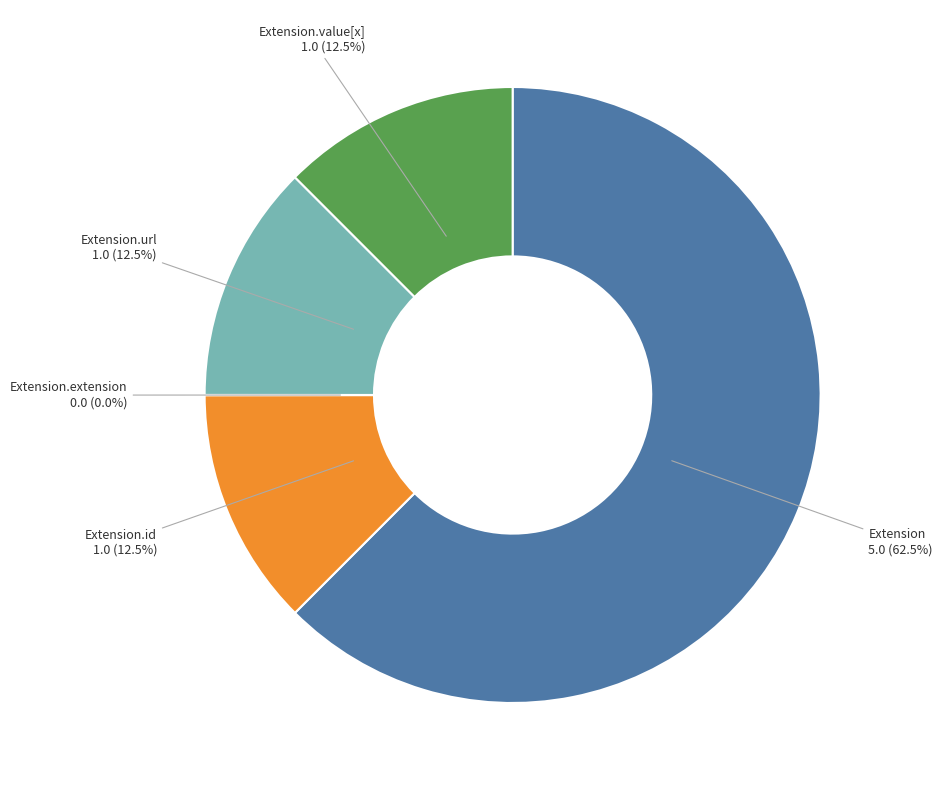

What portion of the pie excludes Extension.value[x]?

87.5%